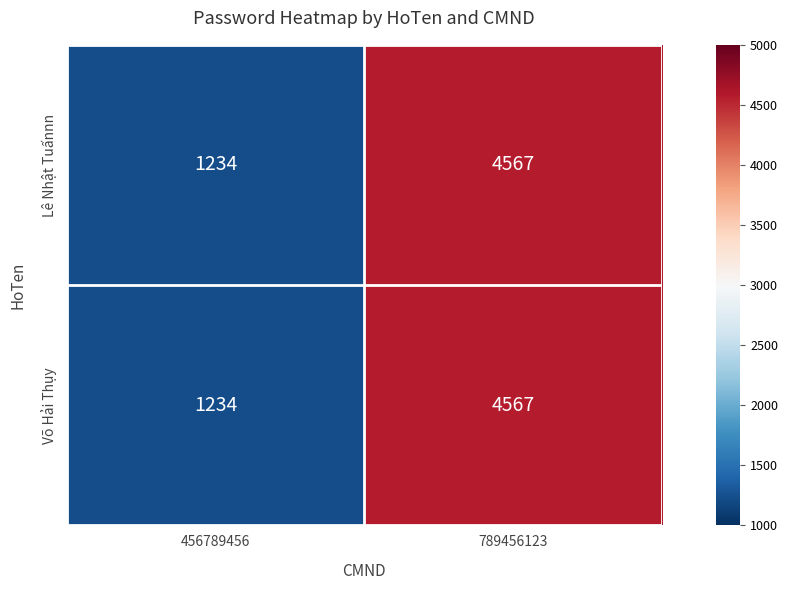

What is the minimum value for Lê Nhật Tuấnnn?

1234